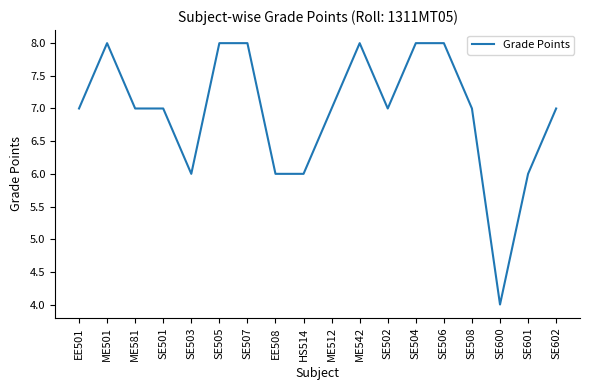

Count the number of categories in the chart.

18